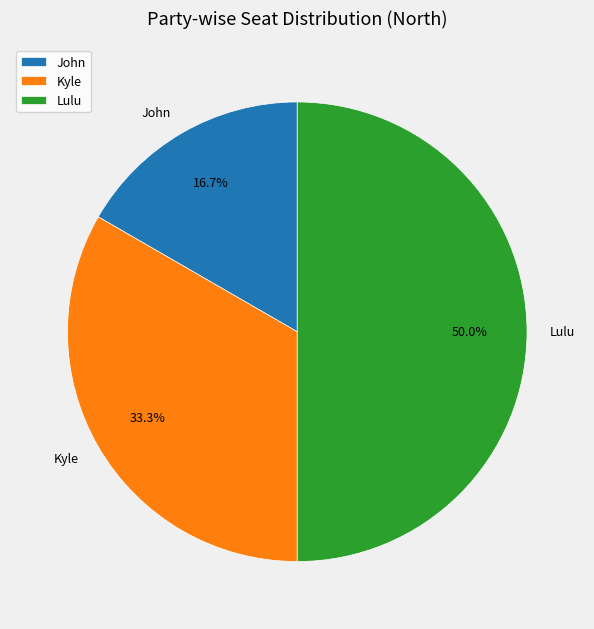

Which has a higher value, John or Kyle?

Kyle